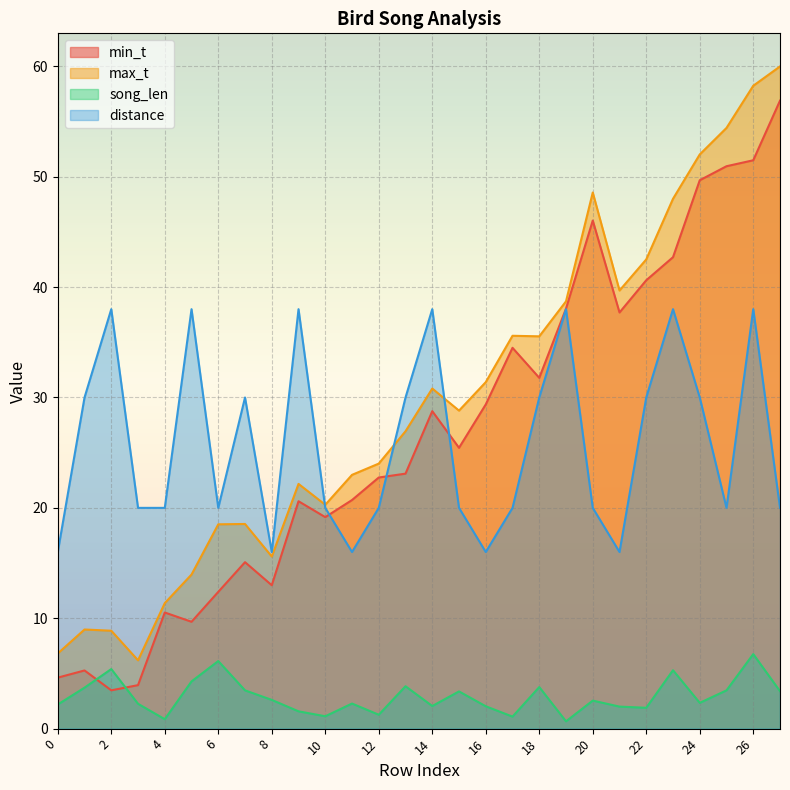

The value of max_t at 0 is 6.8. True or false?

True